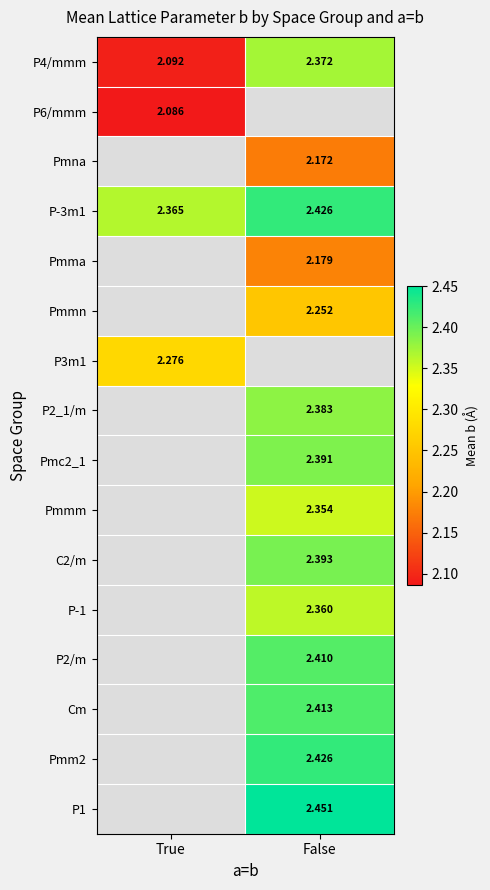

Is the value of Pmmn at False greater than the value of P2_1/m at False?

No